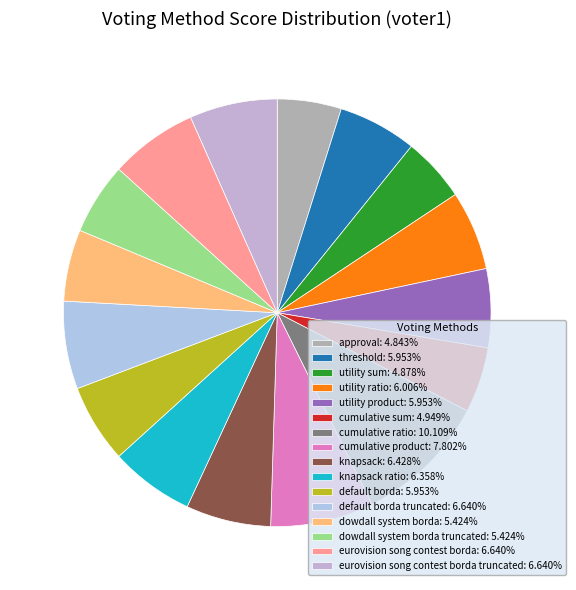

Count the number of slices in the pie.

16